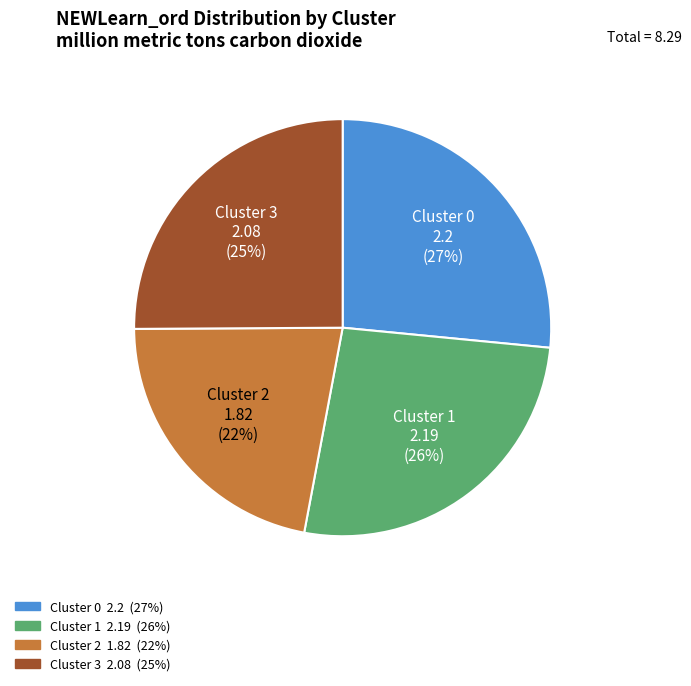

Combined, do Cluster 1 and Cluster 2 account for over 50%?

No